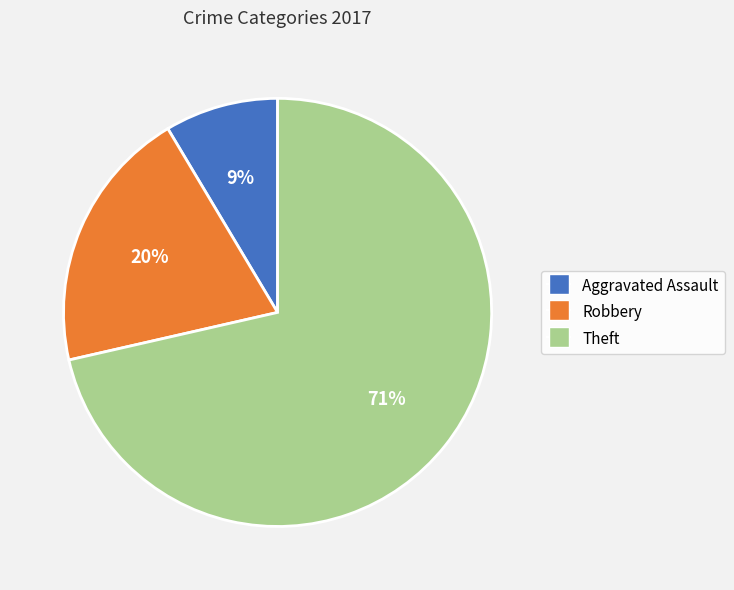

Which category has the biggest portion of the pie?

Theft